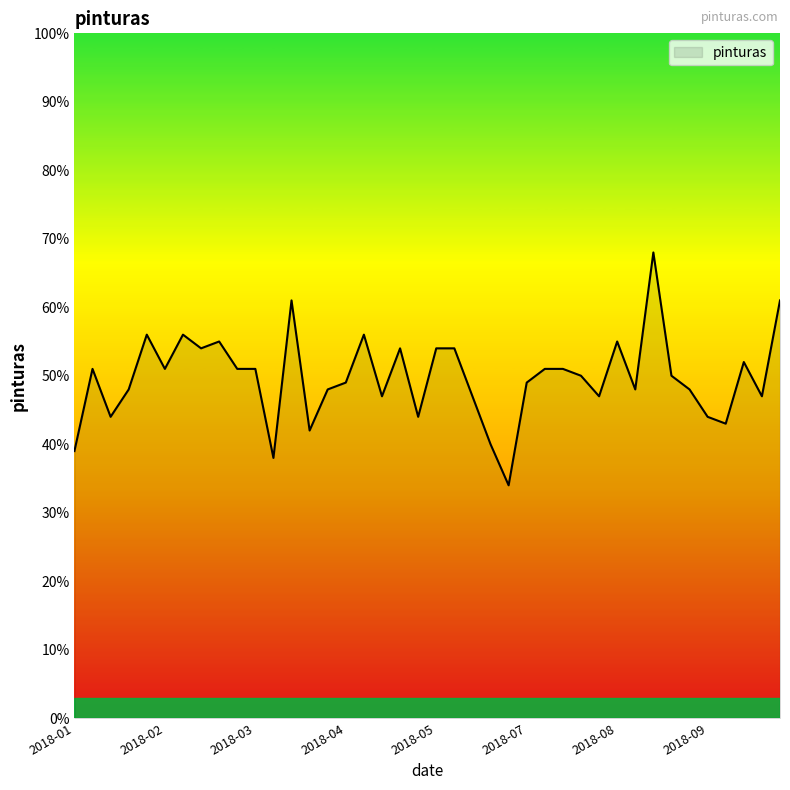

What is the maximum value shown in the chart?

68.0